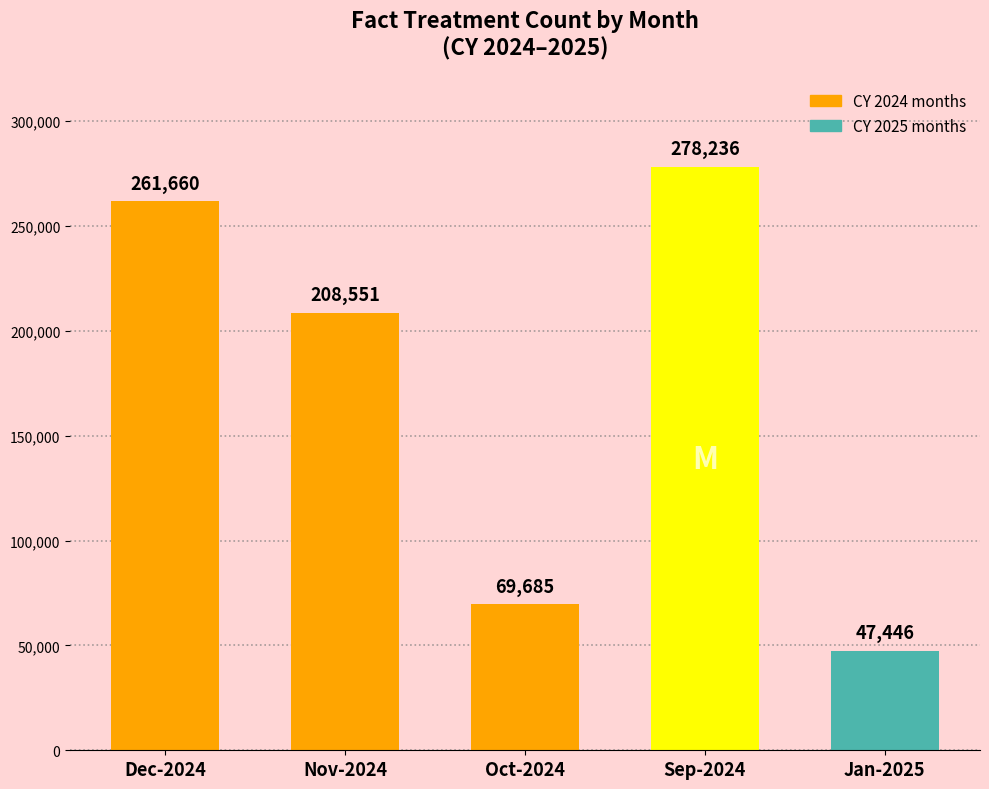

How many data points does each series have?

5